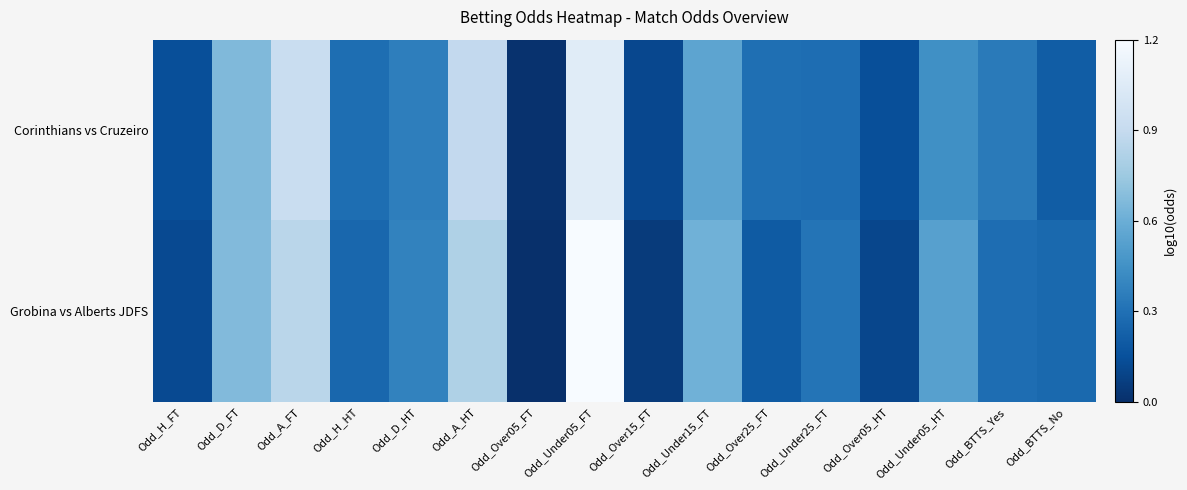

Between Odd_Over05_HT and Odd_BTTS_Yes, which series saw the biggest shift?

Corinthians vs Cruzeiro